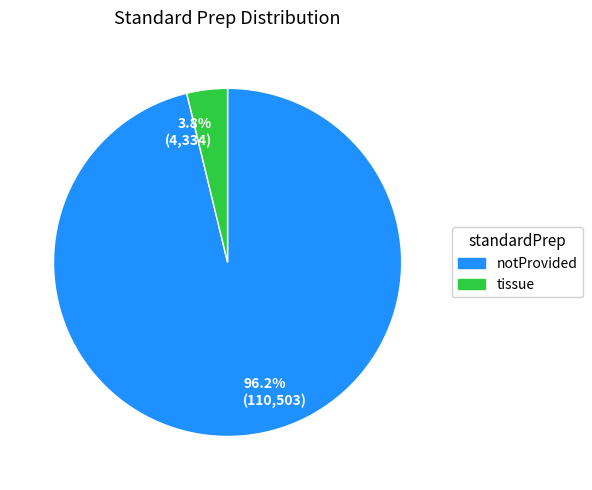

Rank the categories by value from lowest to highest.

3.8% (4,334), 96.2% (110,503)